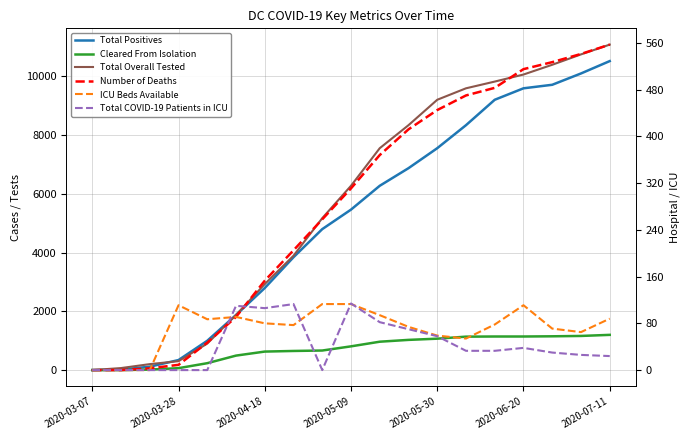

How many values in the Cleared From Isolation series exceed 808?

9